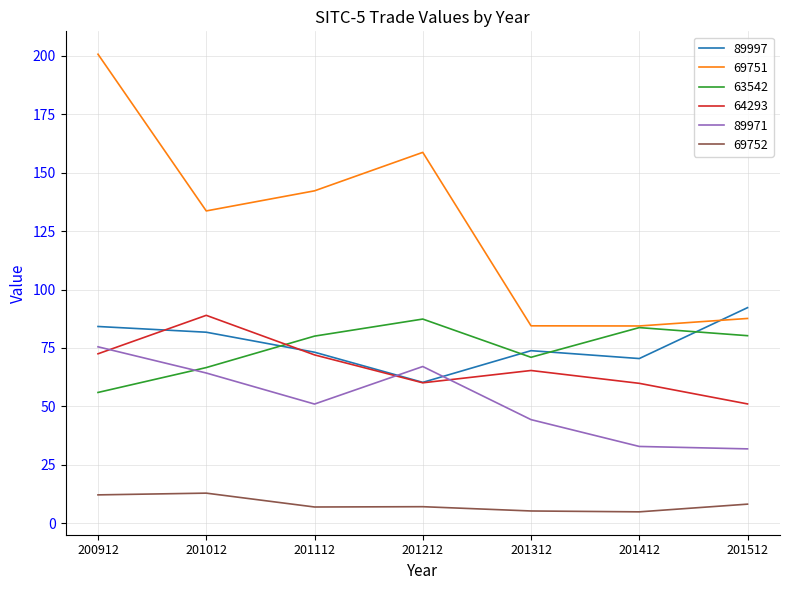

Is the value of 89971 at 201012 greater than the value of 63542 at 200912?

Yes